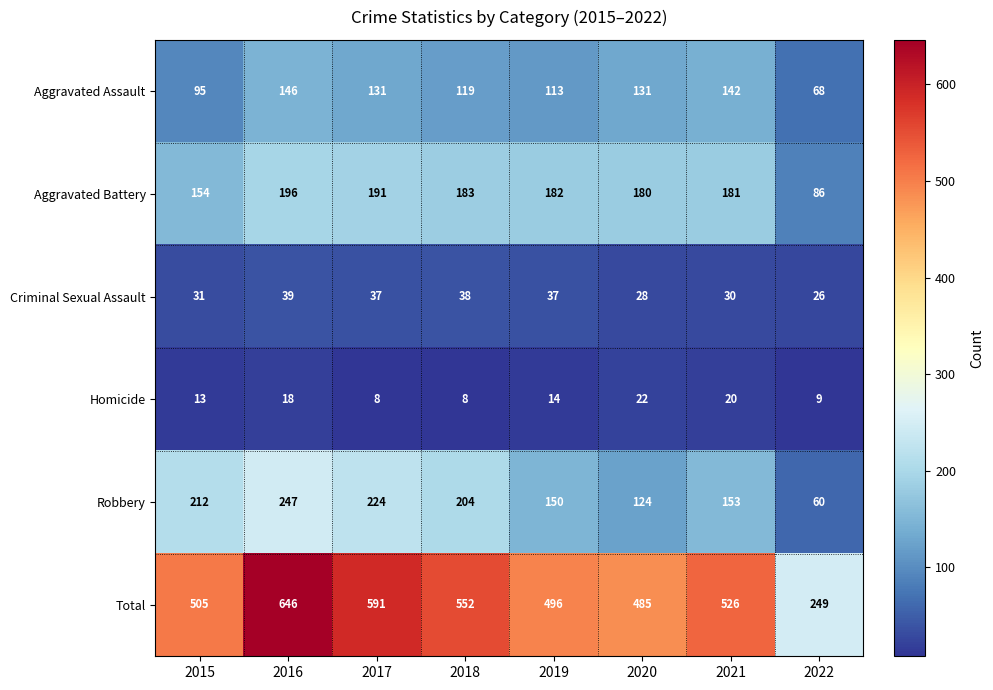

At which label does Criminal Sexual Assault first exceed 37?

2016